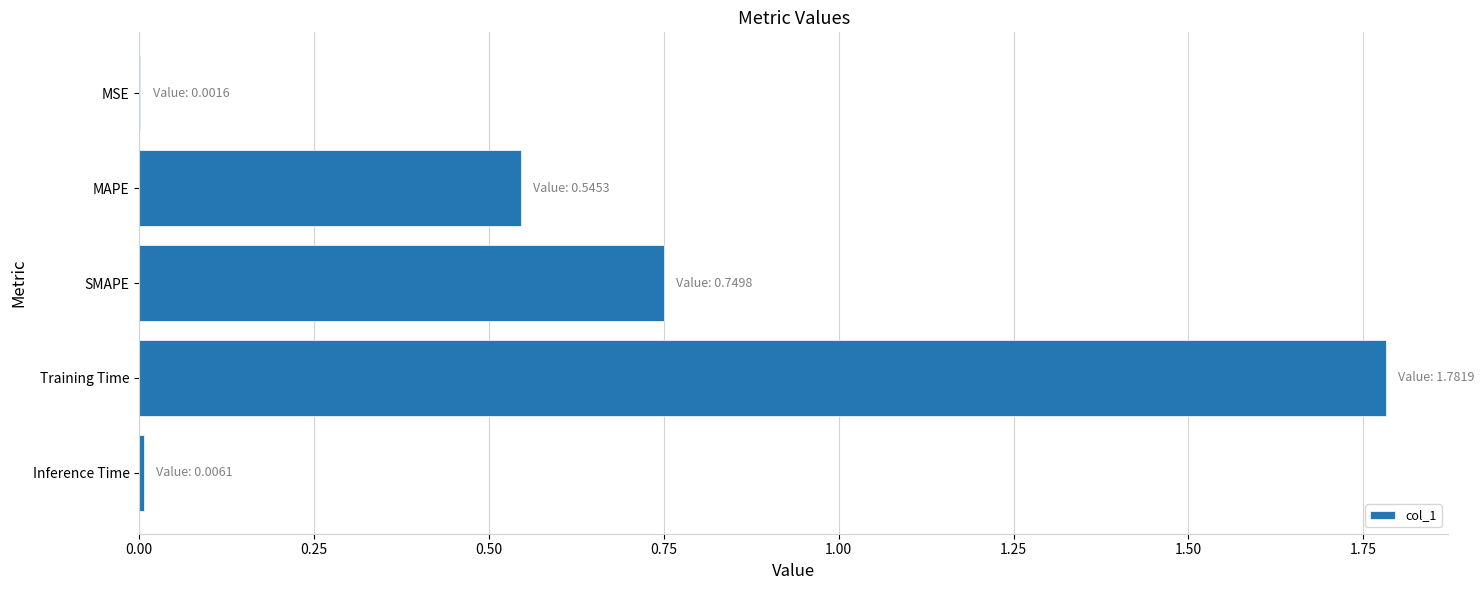

What is the sum of all values?

3.1